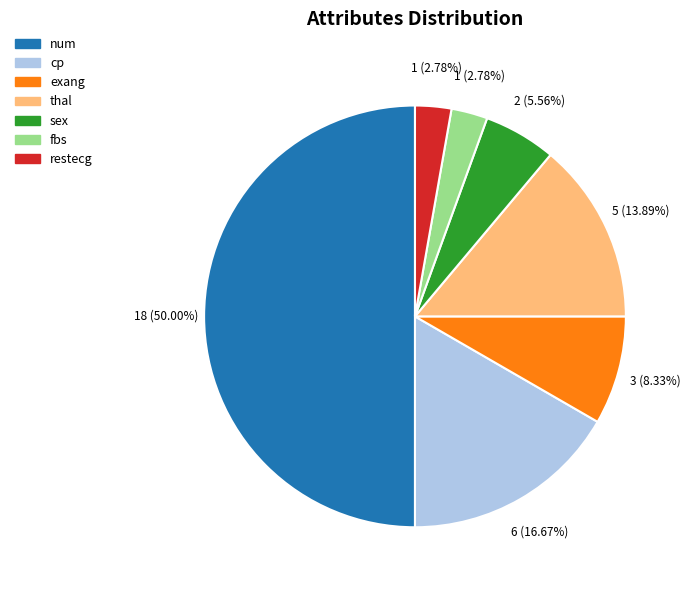

To the nearest percent, what percentage of the pie is fbs?

3%